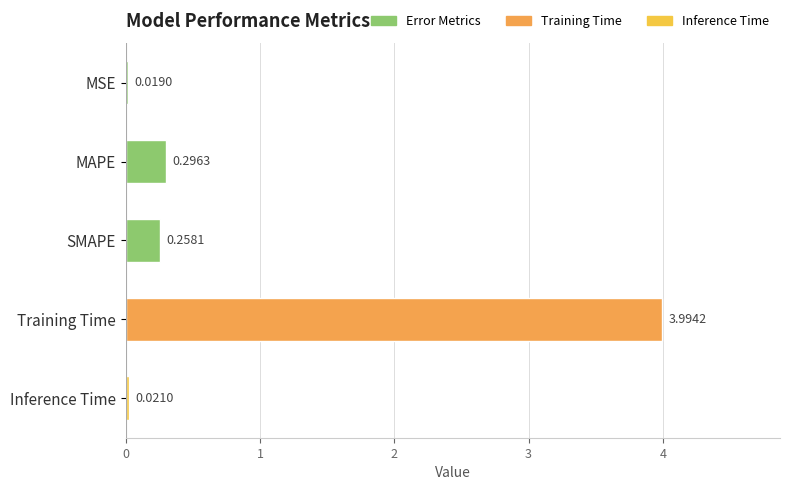

Between Inference Time and MSE, which is larger?

Inference Time